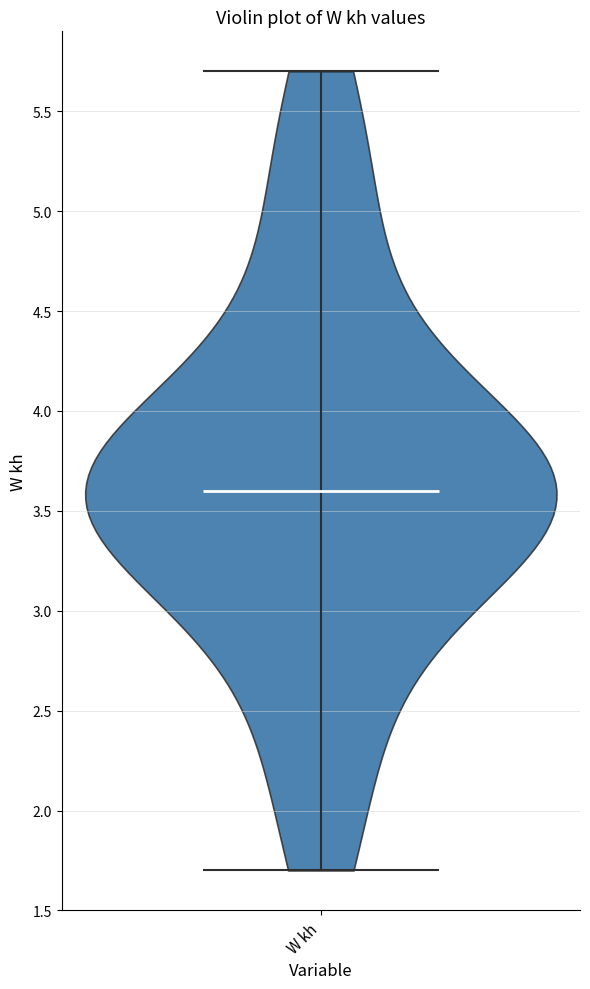

What is the lowest point the violin for W kh reaches on the y-axis? The values are not printed on the chart, so give them approximately, as read against the axis.

1.7